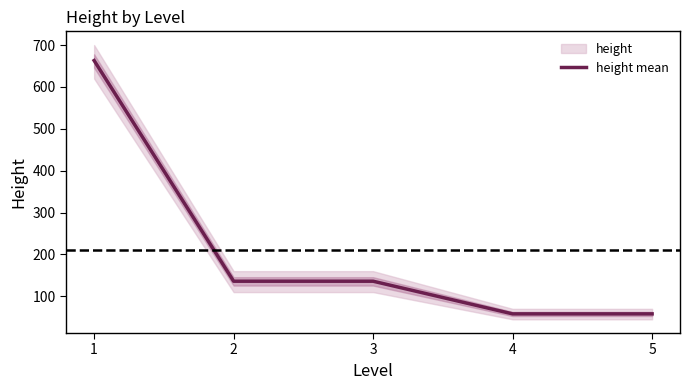

How many lines are shown in the chart?

1